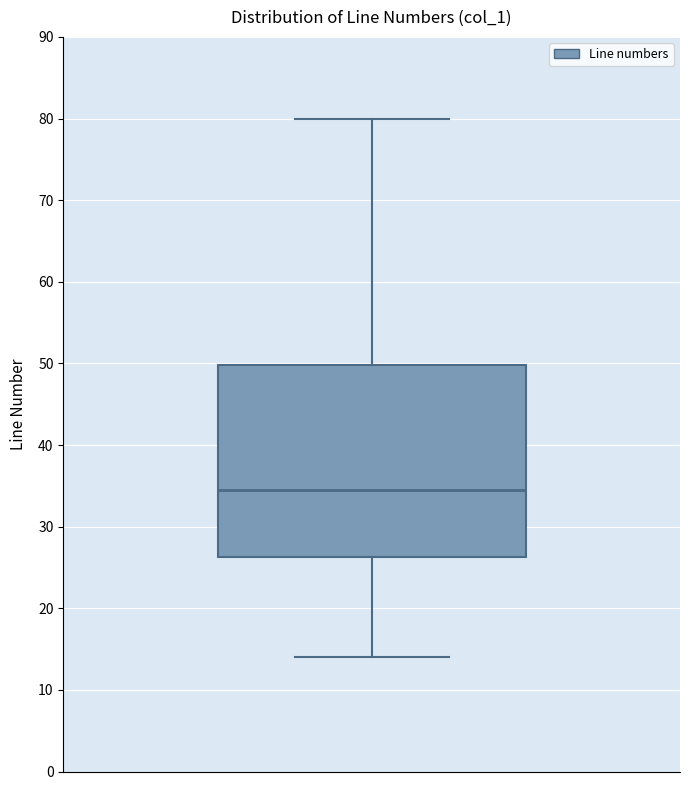

Read this box plot against the y-axis: the position of the median line, the range covered by the box, and the ends of both whiskers. The values are not printed on the chart, so give them approximately, as read against the axis.

median 35, box 26 to 50, whiskers 14 to 80